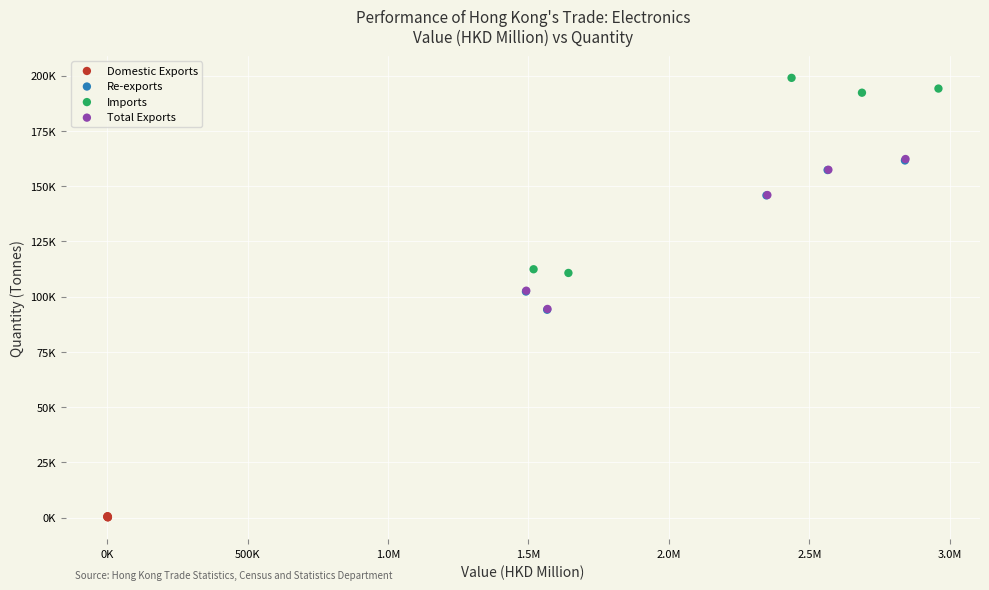

What are all the series names shown in the legend?

Domestic Exports, Re-exports, Imports, Total Exports